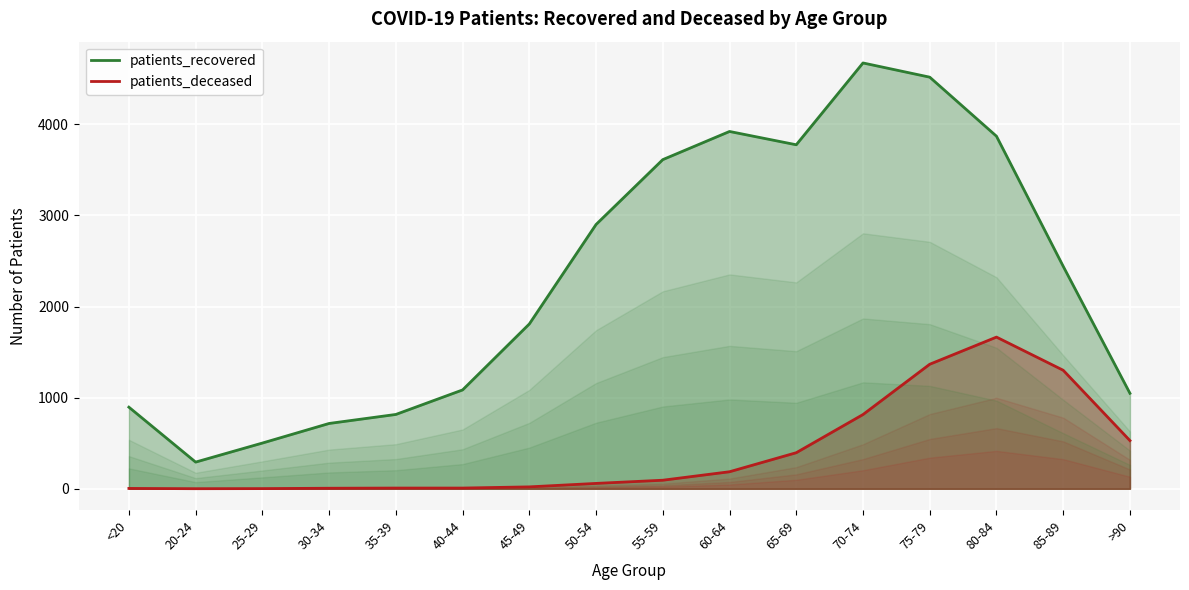

What is the value of the patients_deceased point at the 1st from the left?

4